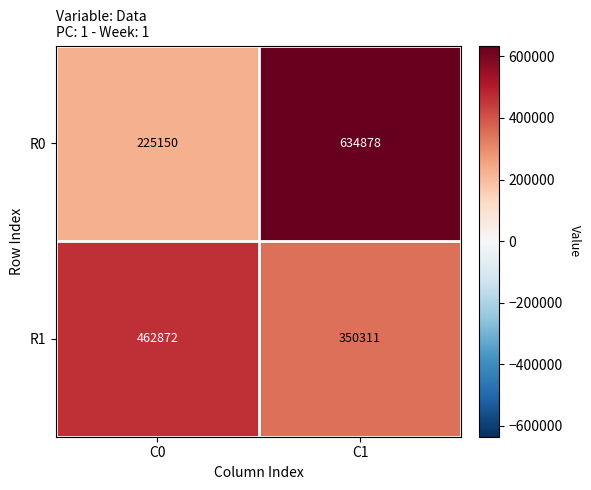

What is the total value across all series at C0?

688022